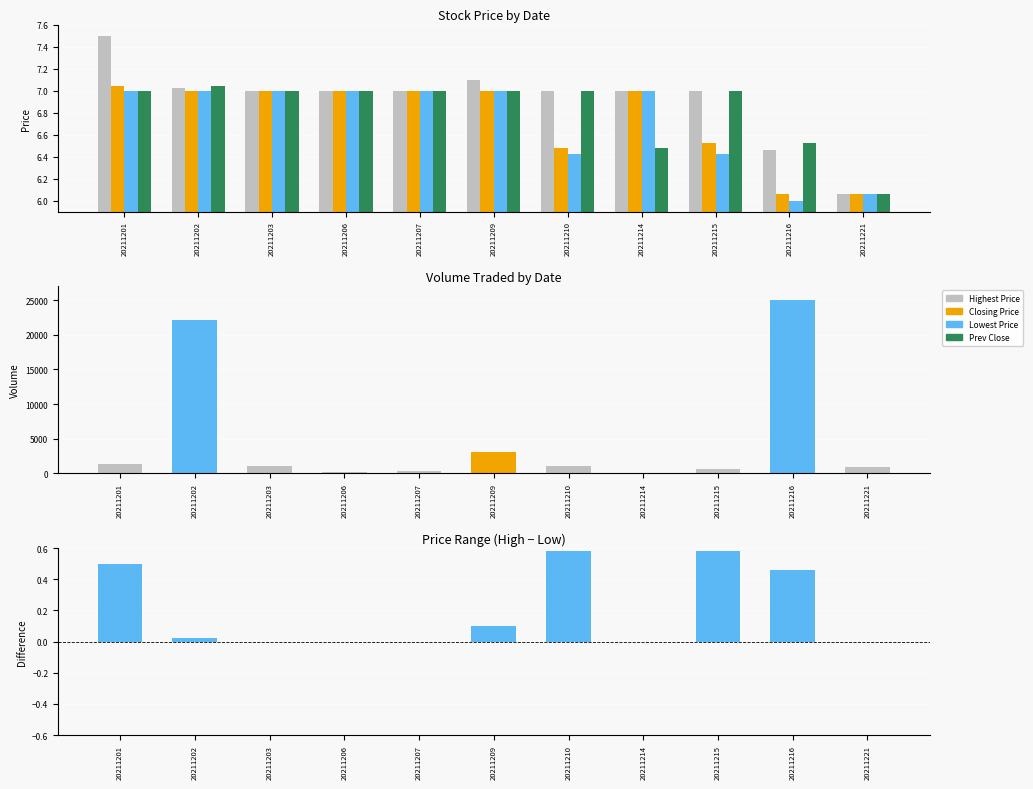

Between 20211206 and 20211210, which is larger?

20211206